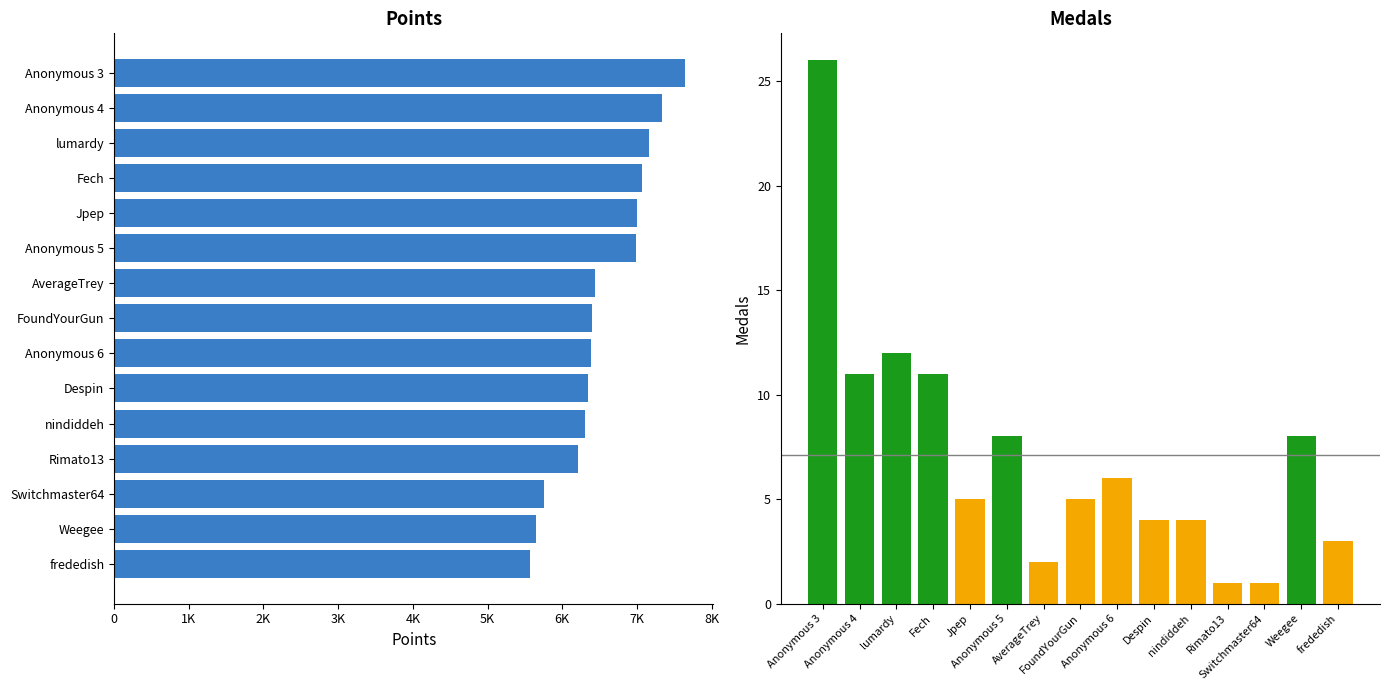

How many series are shown in this chart?

2